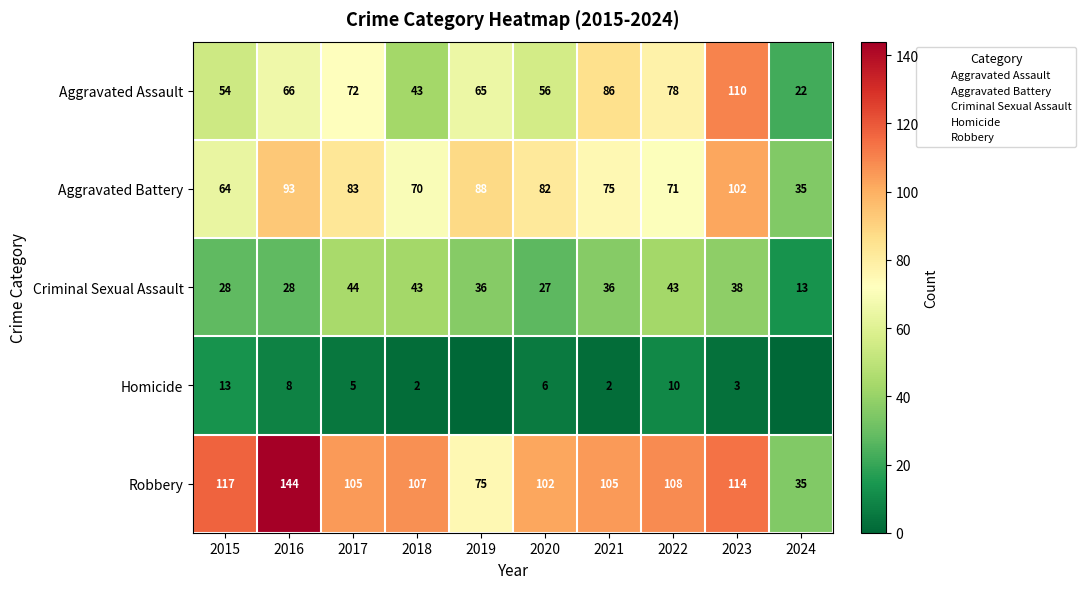

At which label does Criminal Sexual Assault first exceed 36?

2017